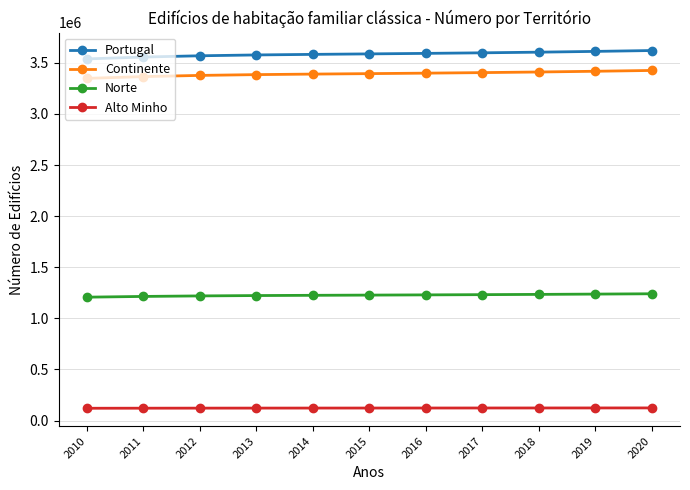

What is the spread (max minus min) of values at 2015?

3464063